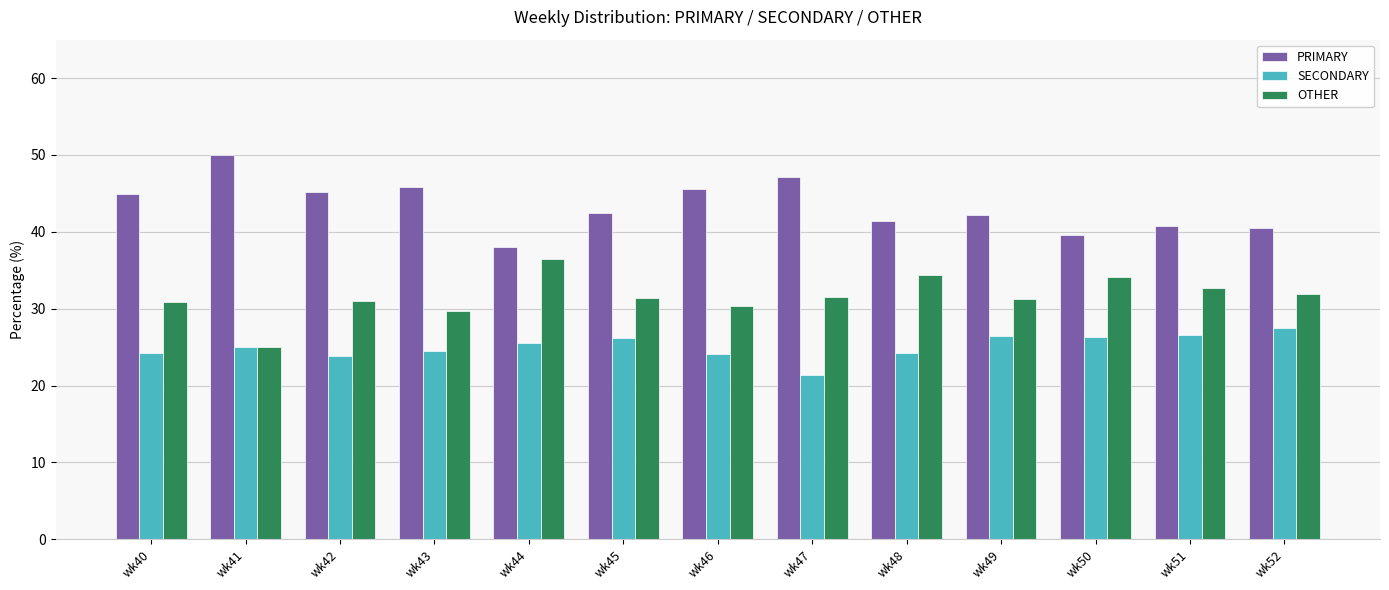

What is the difference between the maximum and minimum values in the SECONDARY series?

6.1